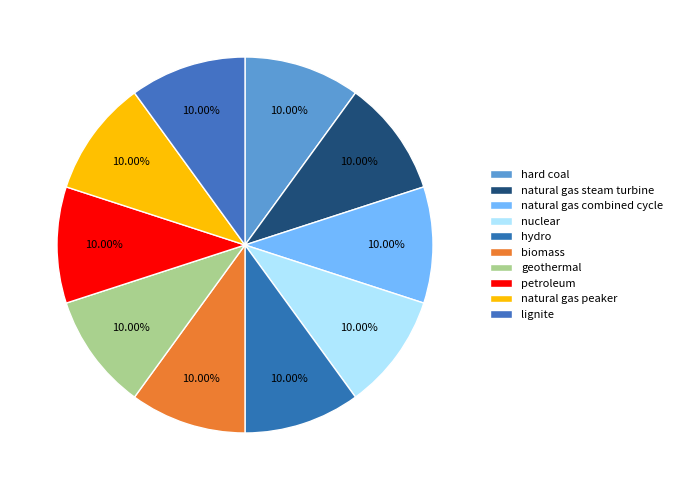

How many slices are in this pie chart?

10